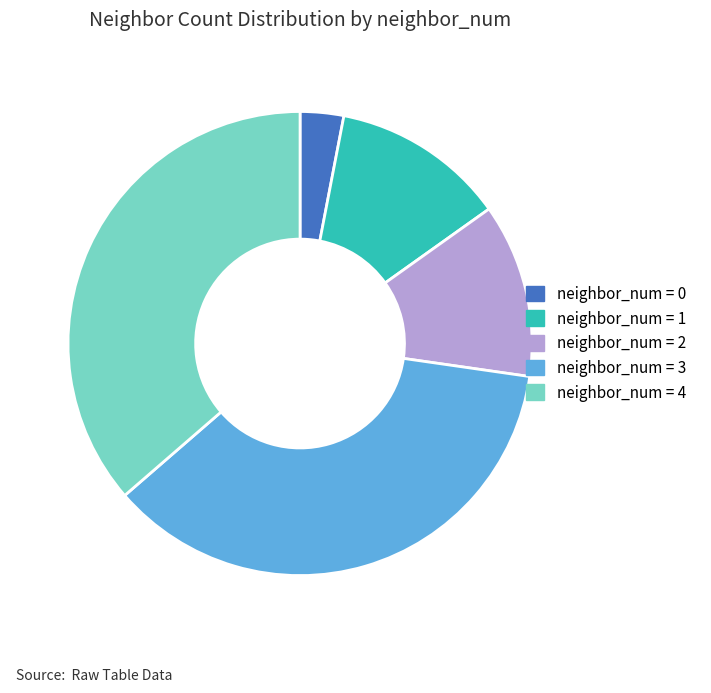

What is the smallest slice in the pie chart?

neighbor_num = 0